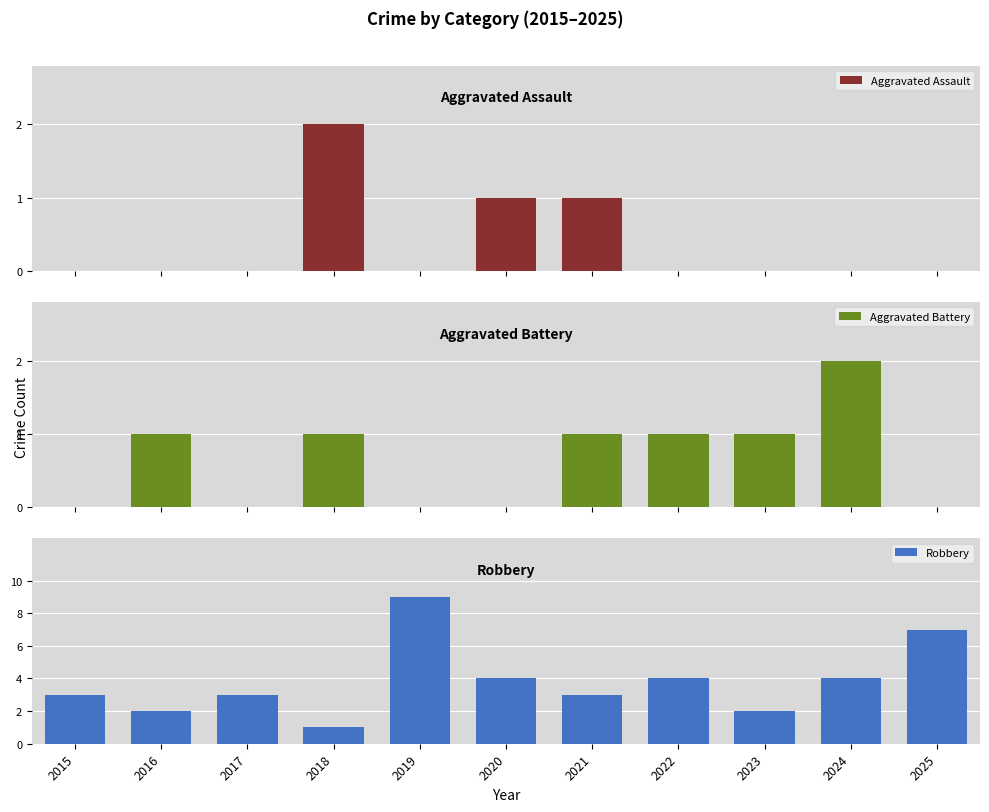

Reading left to right, list all the values displayed in this chart.

Aggravated Assault: 0	0	0	2	0	1	1	0	0	0	0
Aggravated Battery: 0	1	0	1	0	0	1	1	1	2	0
Robbery: 3	2	3	1	9	4	3	4	2	4	7